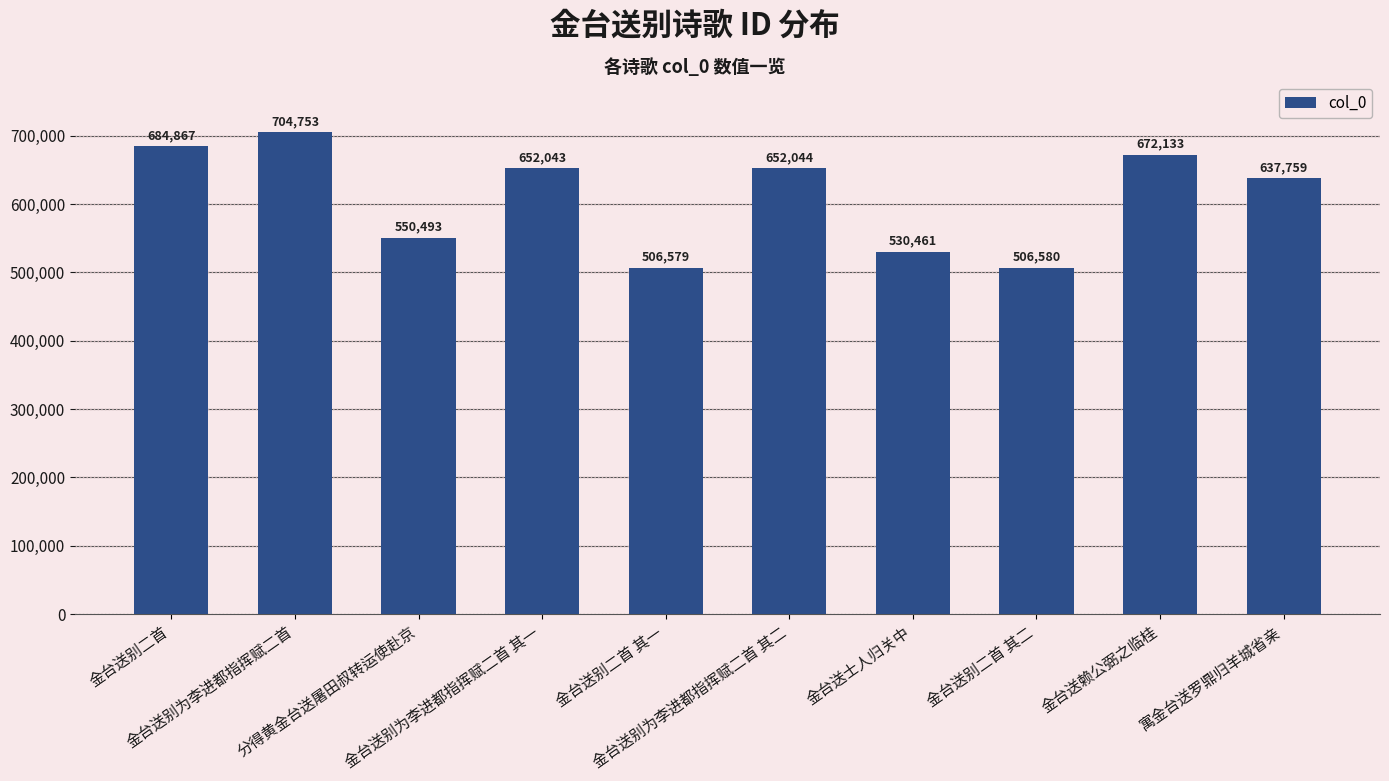

Is it true that the value at 金台送别为李进都指挥赋二首 其一 is 232182?

False